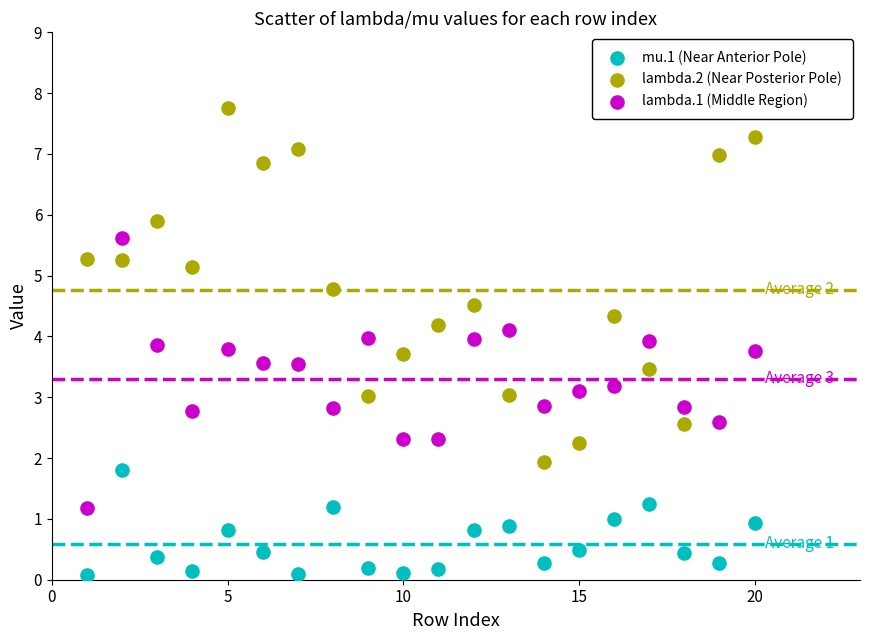

Which series reaches the maximum Y coordinate?

lambda.2 (Near Posterior Pole)